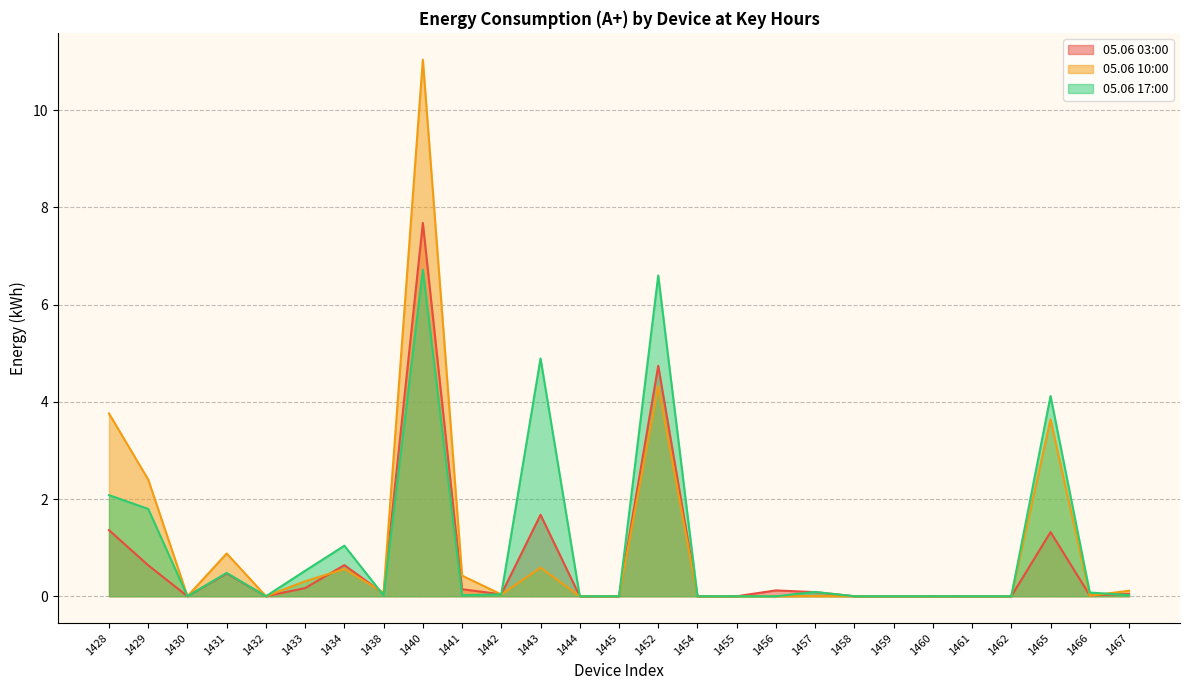

Which series has the largest total across all categories?

05.06 17:00